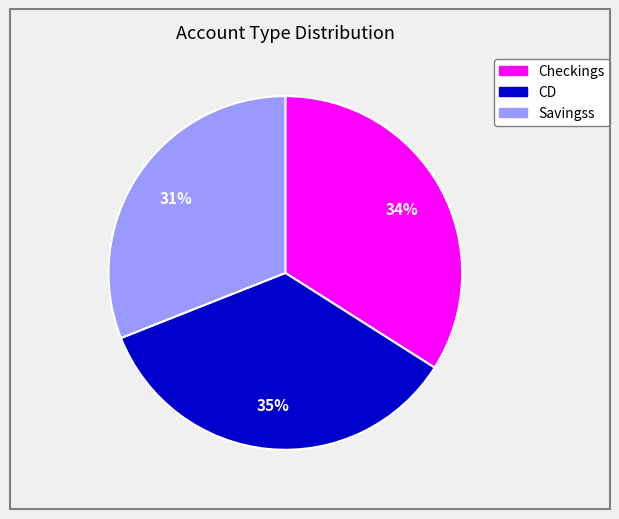

The Checkings slice represents 45% of the pie. True or false?

False